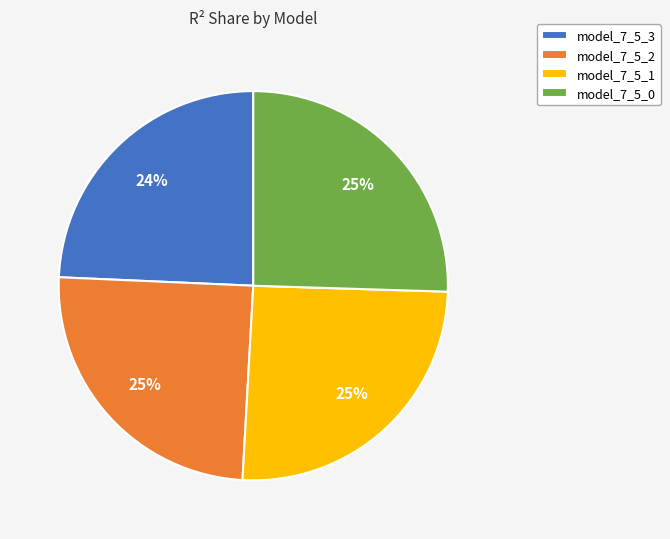

Which slice is the smallest?

model_7_5_3